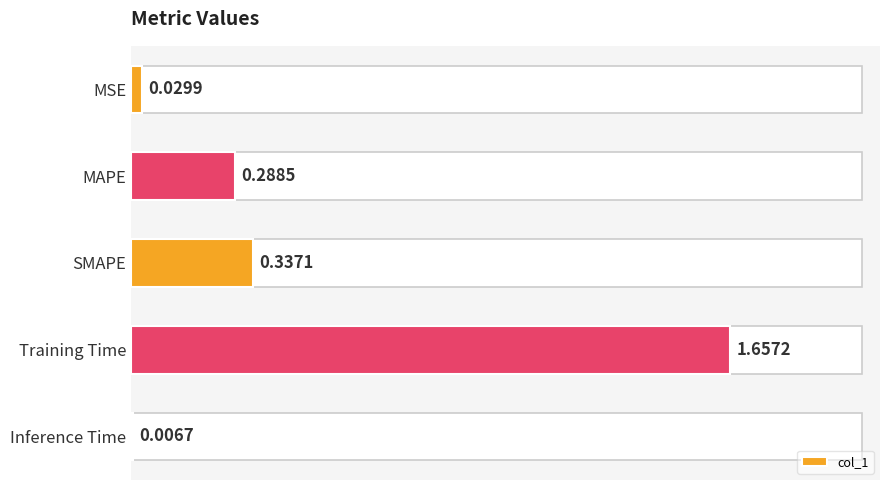

Count the number of data series in this chart.

1